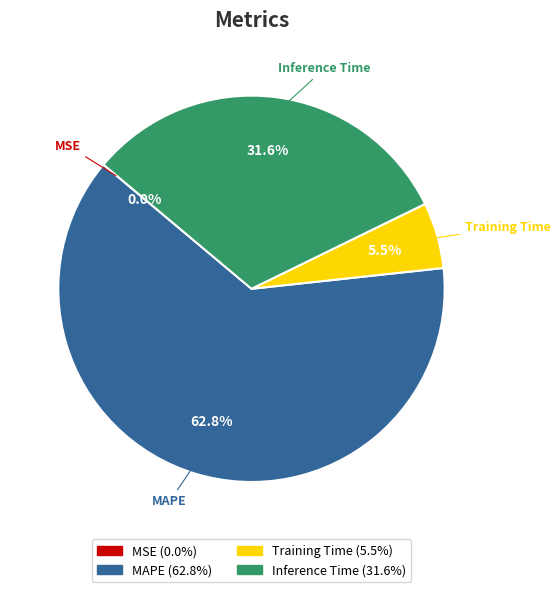

Which category has the biggest portion of the pie?

MAPE